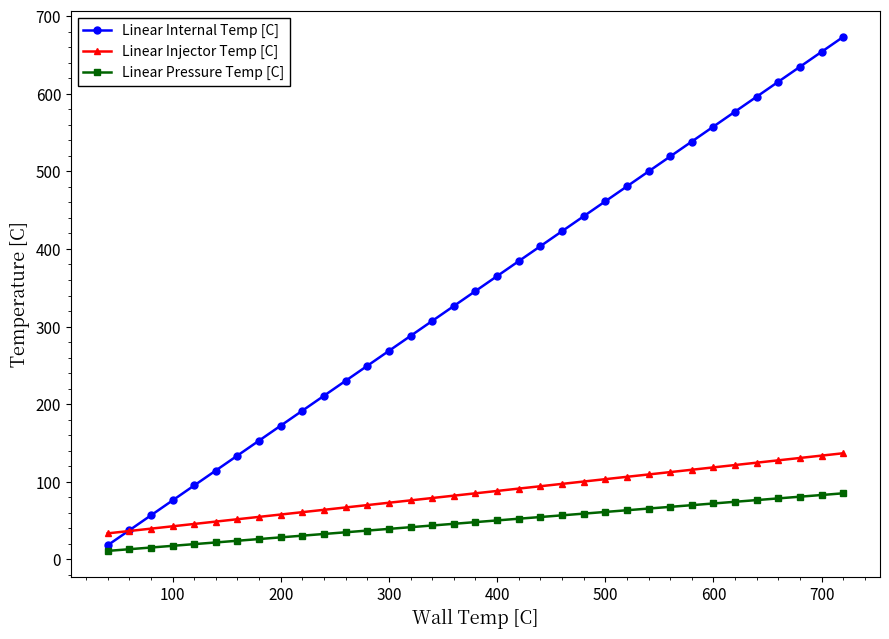

What is the average value of the Linear Injector Temp [C] series?

85.3